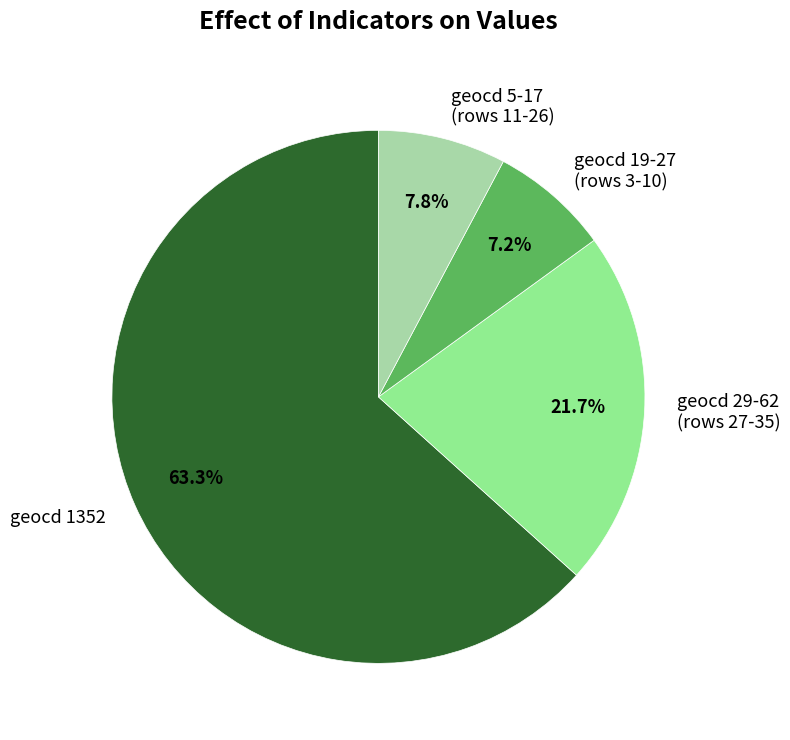

What percentage do geocd 29-62 (rows 27-35) and geocd 1352 together represent?

85.0%